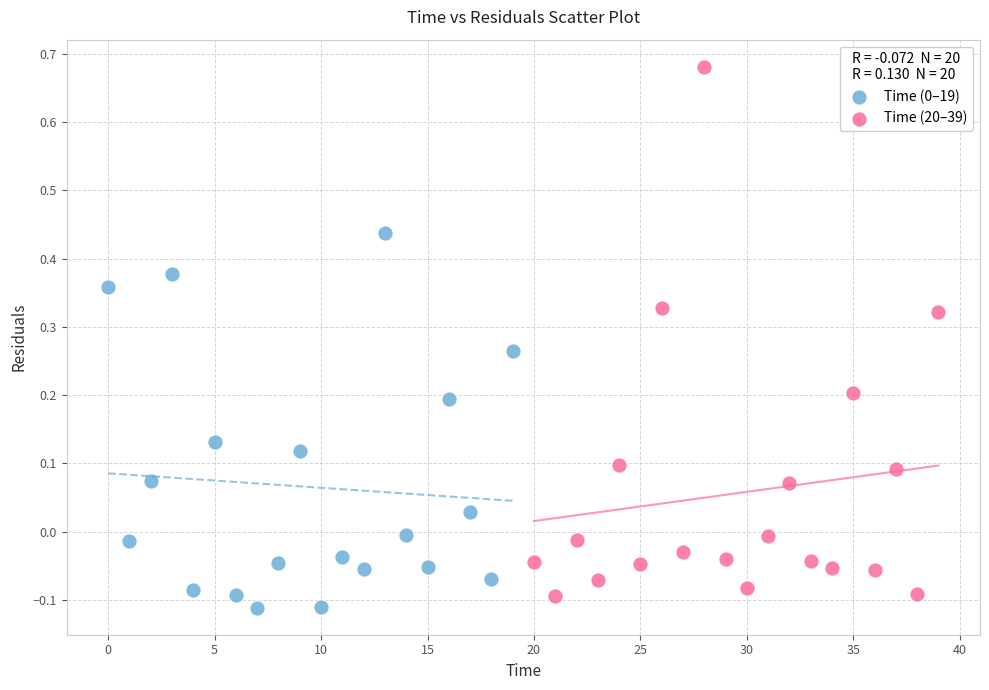

Which series contains the highest Y value?

Time (20–39)